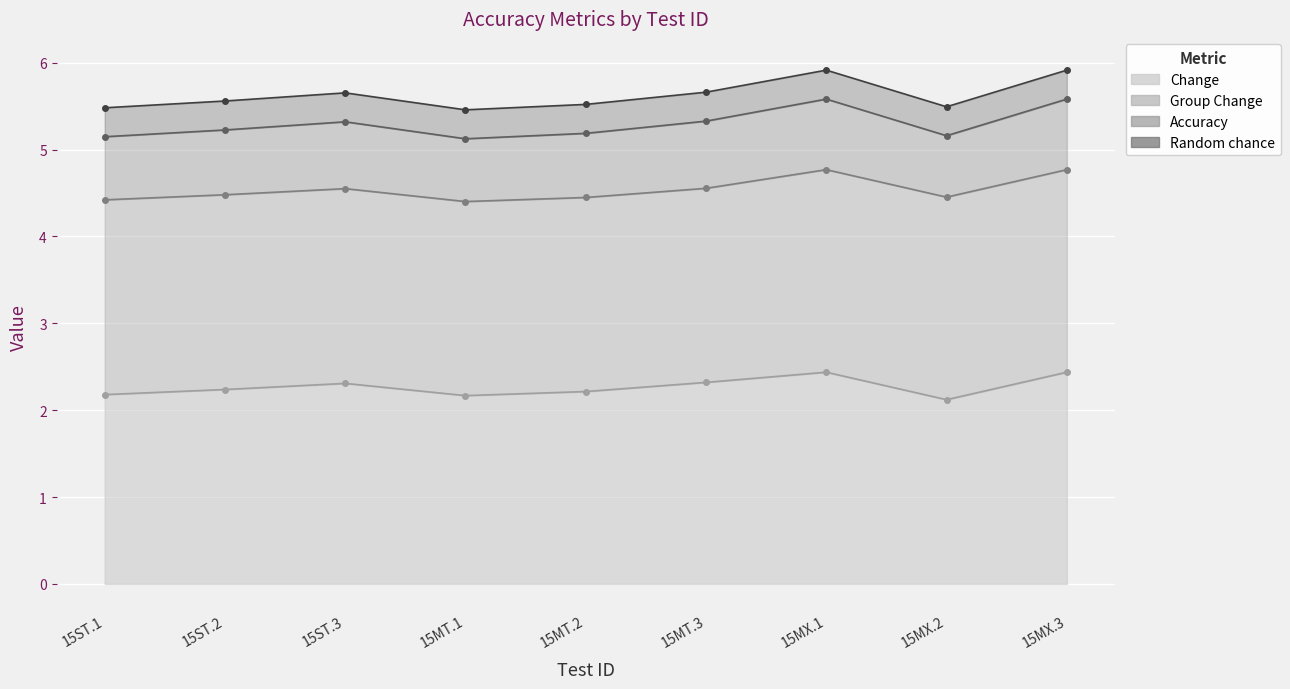

Is it true that Random chance equals 0.3 at 15MT.2?

True